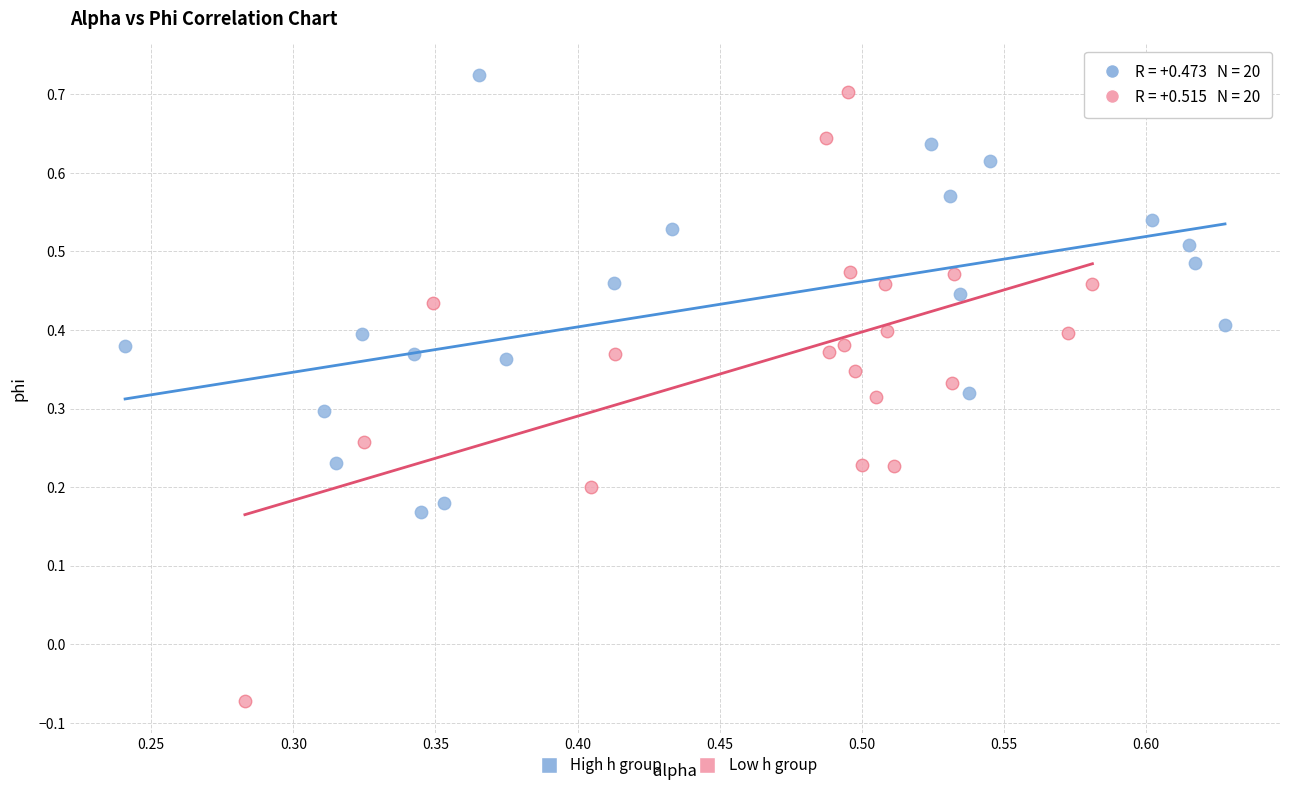

What are all the series names shown in the legend?

High h group, Low h group